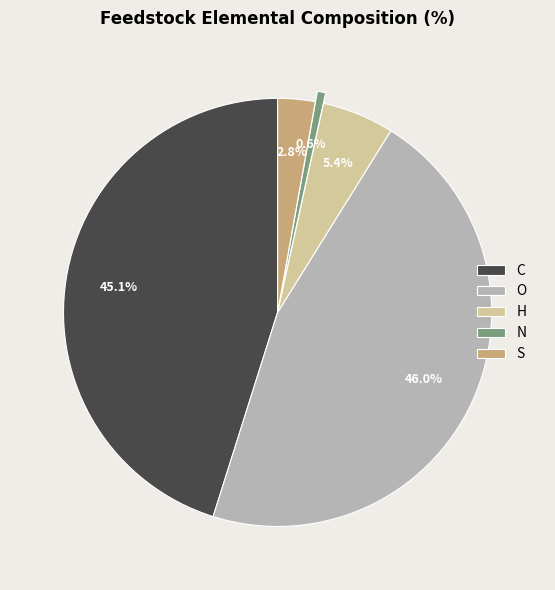

The N slice represents 1% of the pie. True or false?

True